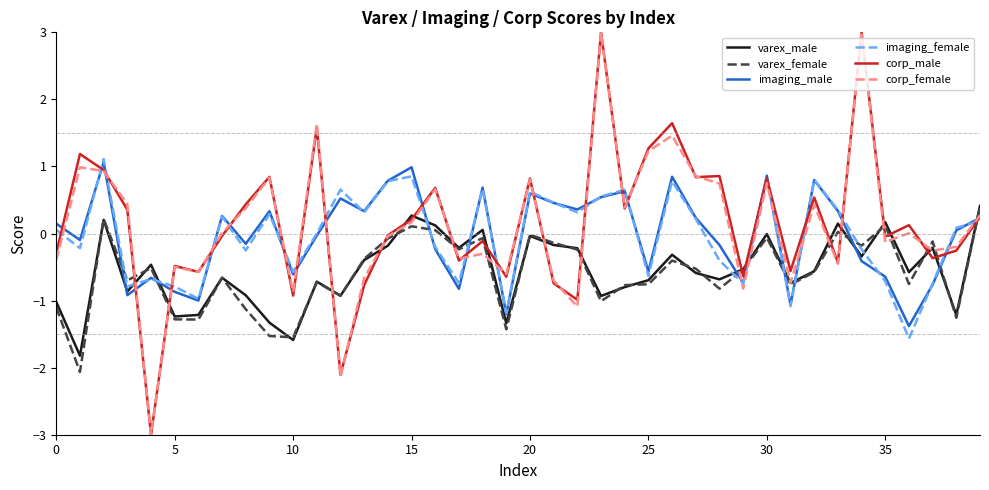

What is the highest value of the corp_female series?

3.0